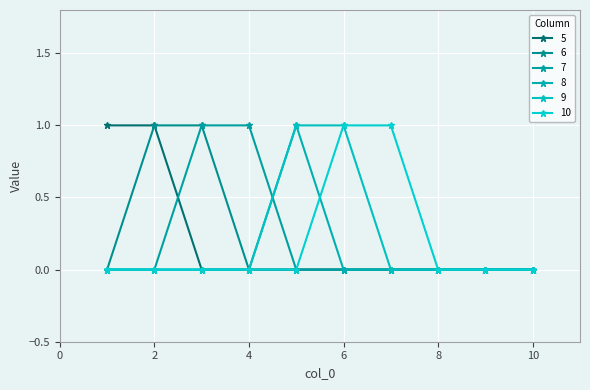

Count the number of data series in this chart.

6